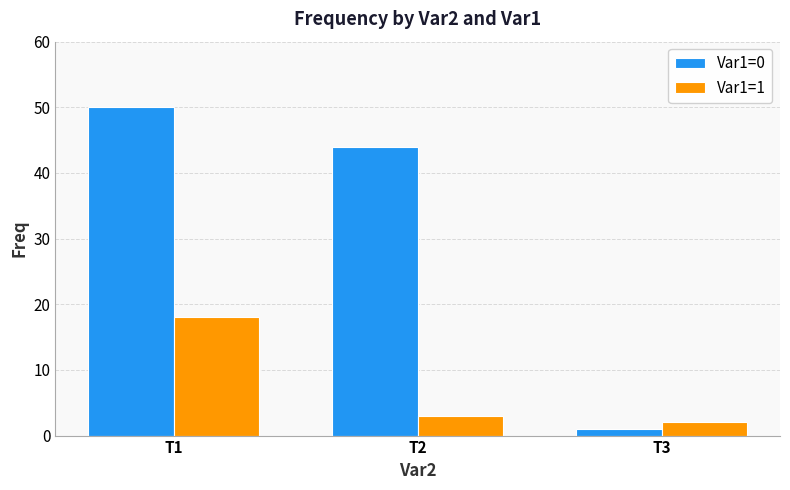

How many values in the Var1=0 series are below 44?

1